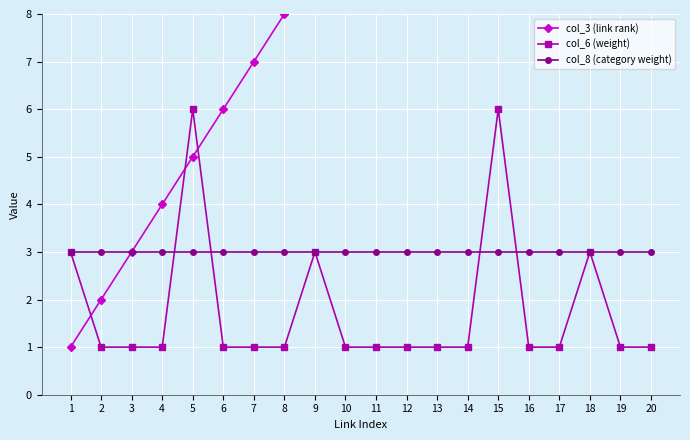

True or false: col_8 (category weight) and col_3 (link rank) cross at least once.

False